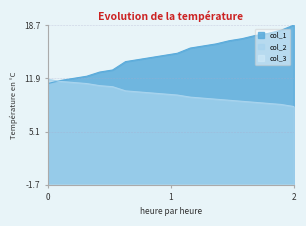

Rank the series by their maximum value, from highest to lowest.

col_1, col_2, col_3